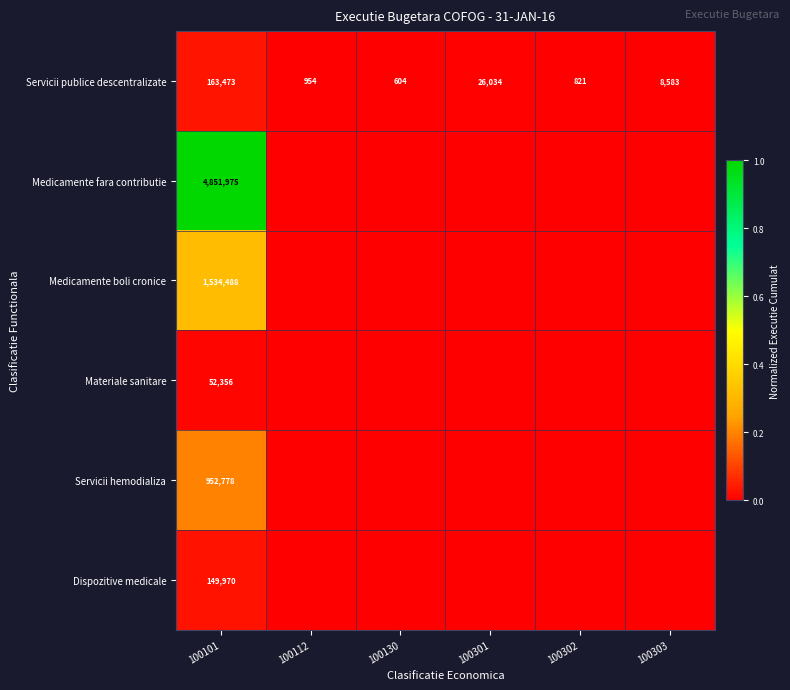

Between 100302 and 100101, which is larger?

100101